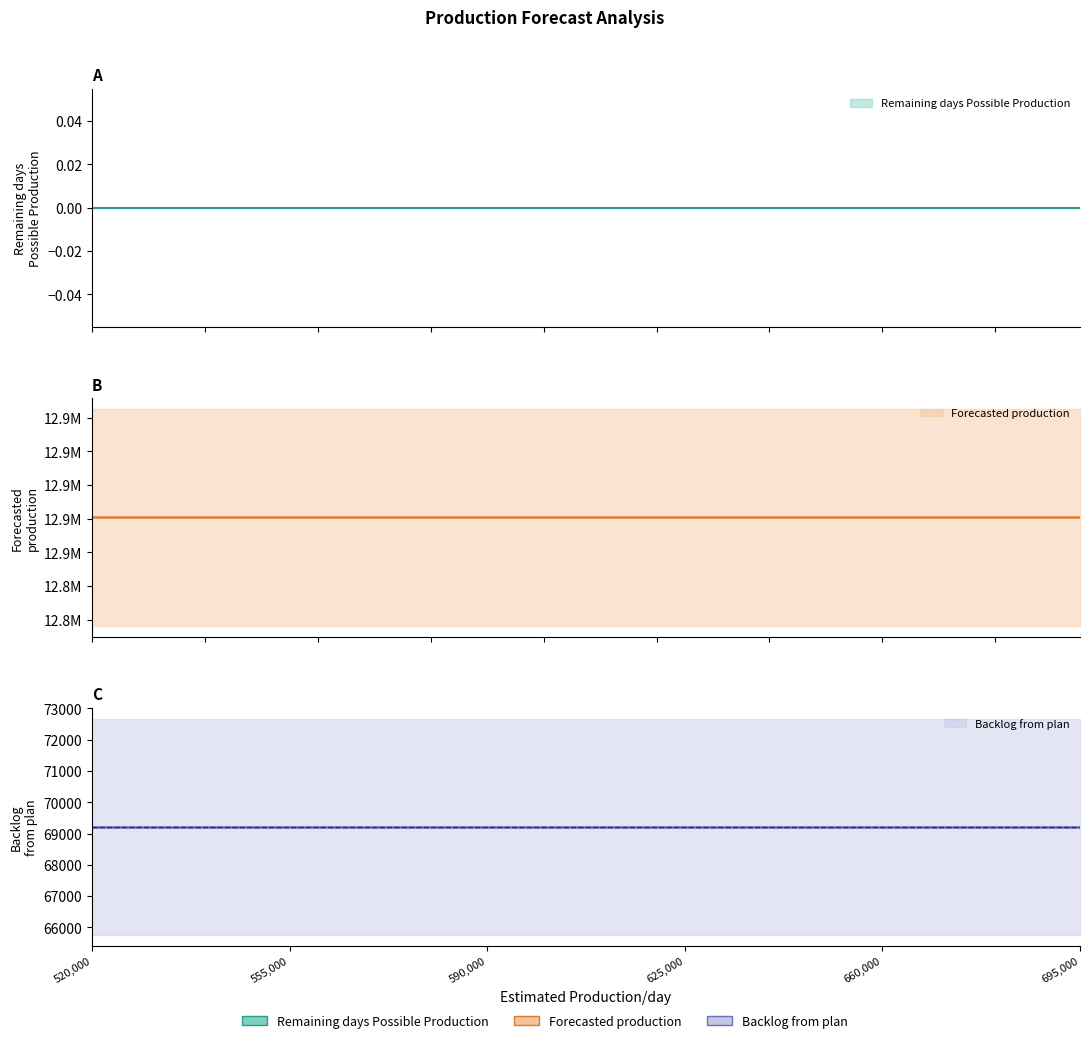

Rank the categories by Remaining days Possible Production value from highest to lowest.

520000, 555000, 590000, 625000, 660000, 695000